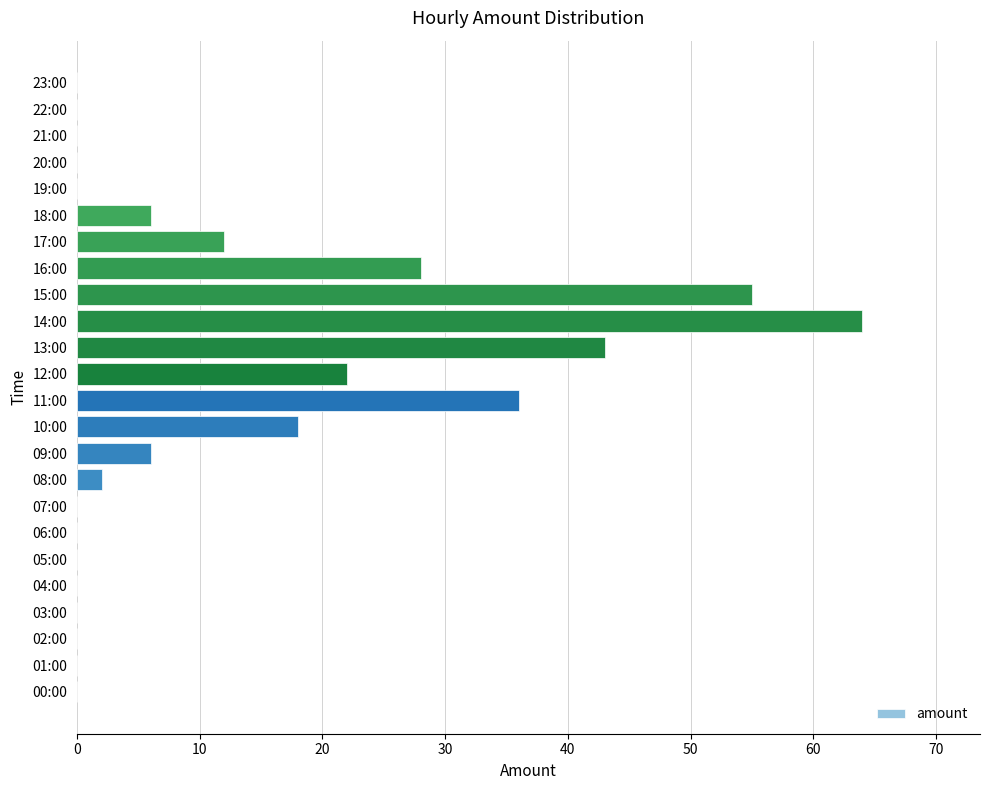

What is the sum of all values?

292